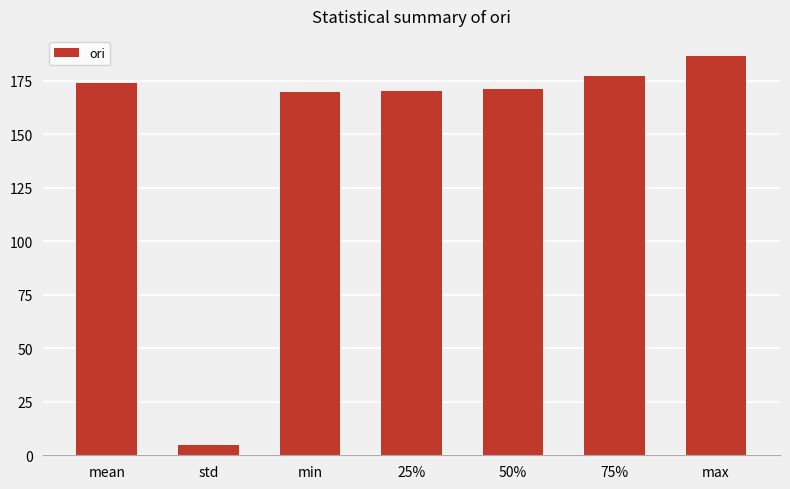

Approximately how many times larger is the value at min compared to std?

33.9